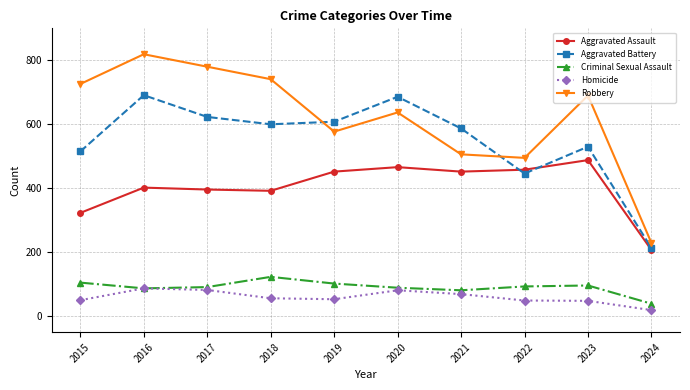

True or false: Criminal Sexual Assault has more than 1 interior local peaks.

True